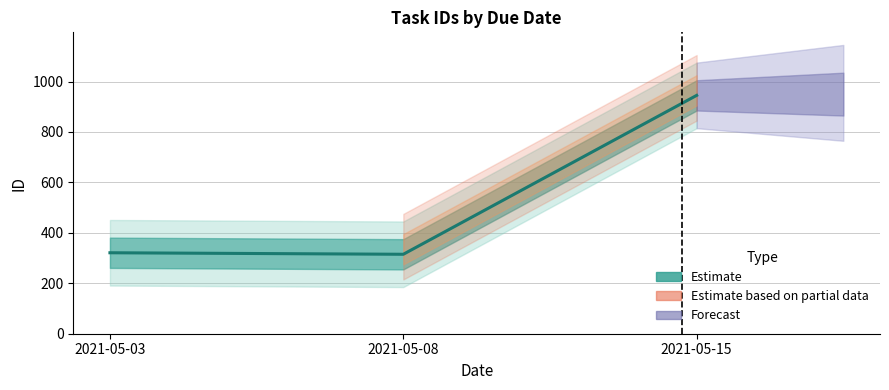

Does the chart display data point markers on the line(s)?

No